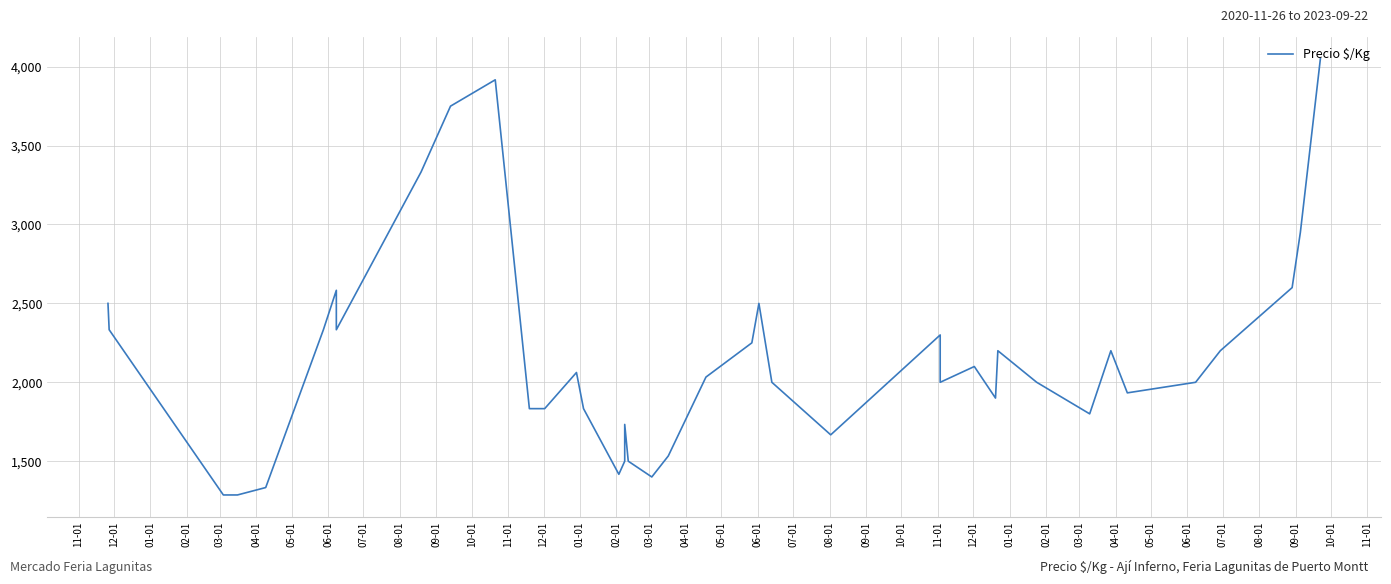

Is this an area chart (filled region under the line)?

No